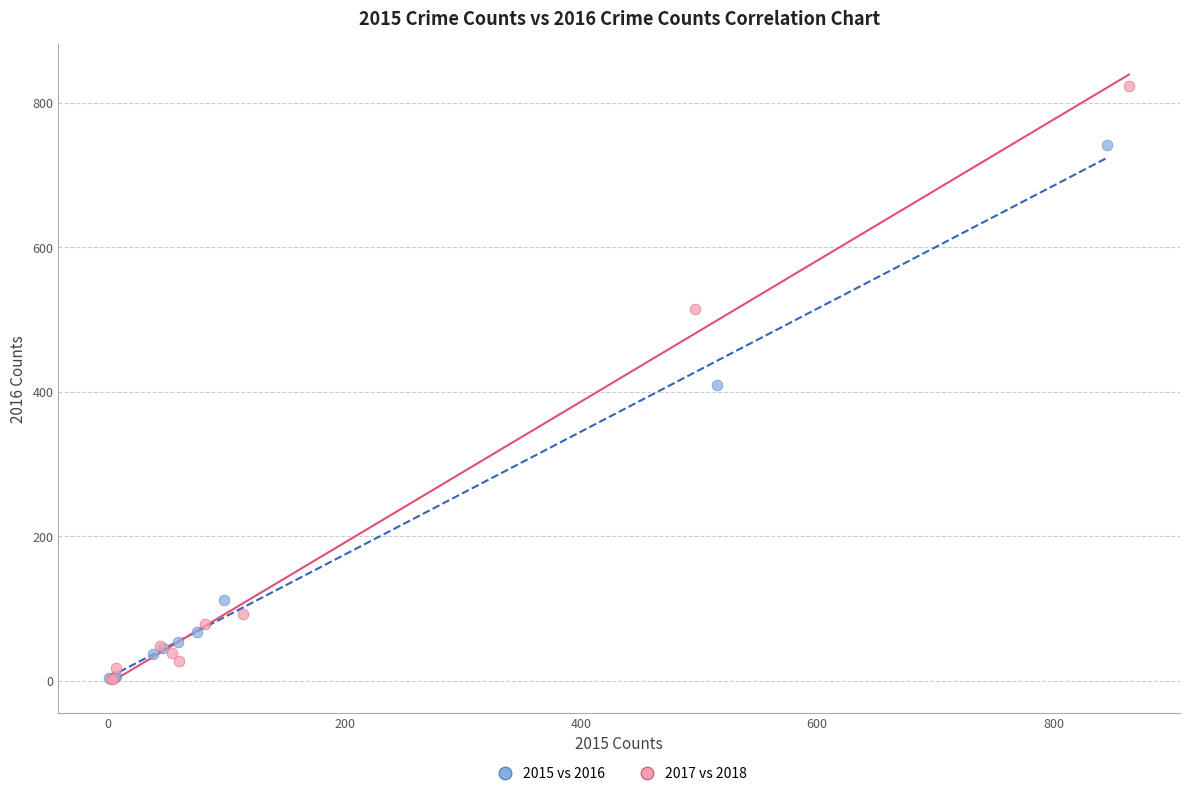

Which series contains the highest Y value?

2017 vs 2018